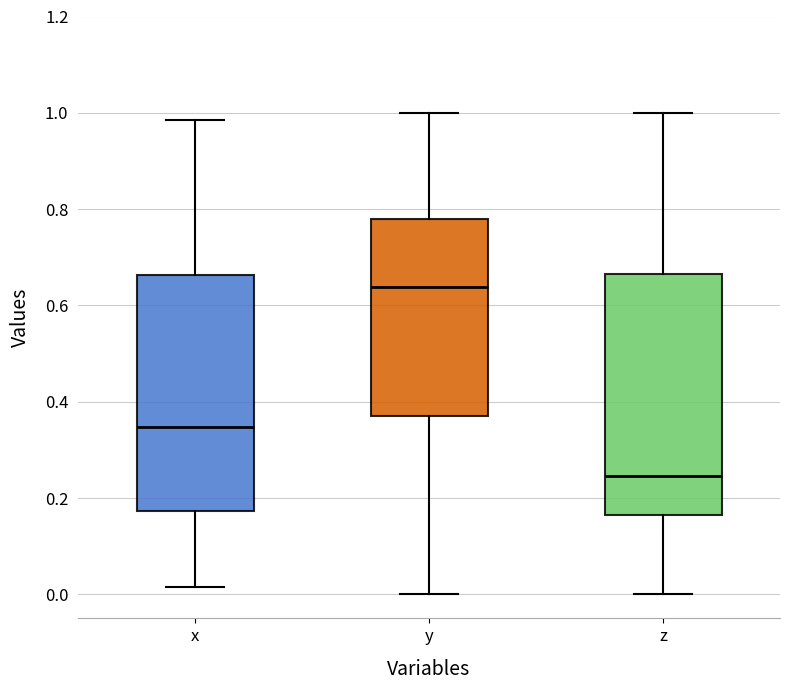

Reading left to right, read every box against the y-axis: the position of its median line, the range the box covers, and the ends of its whiskers. The values are not printed on the chart, so give them approximately, as read against the axis.

x: median 0.34, box 0.18 to 0.66, whiskers 0.02 to 0.98
y: median 0.64, box 0.36 to 0.78, whiskers 0.00 to 1.00
z: median 0.24, box 0.16 to 0.66, whiskers 0.00 to 1.00